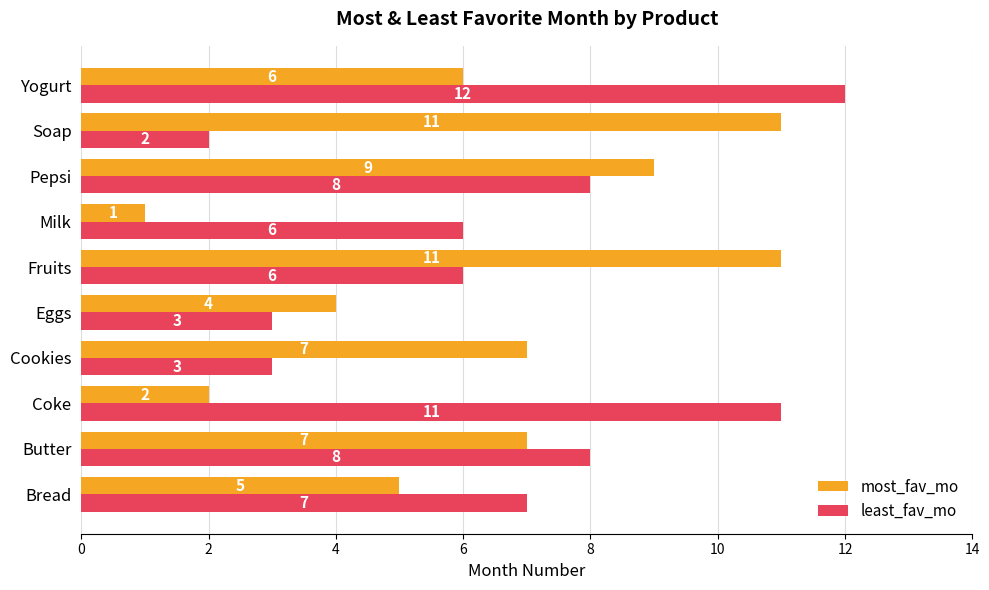

At how many categories does at least one series exceed 10?

4